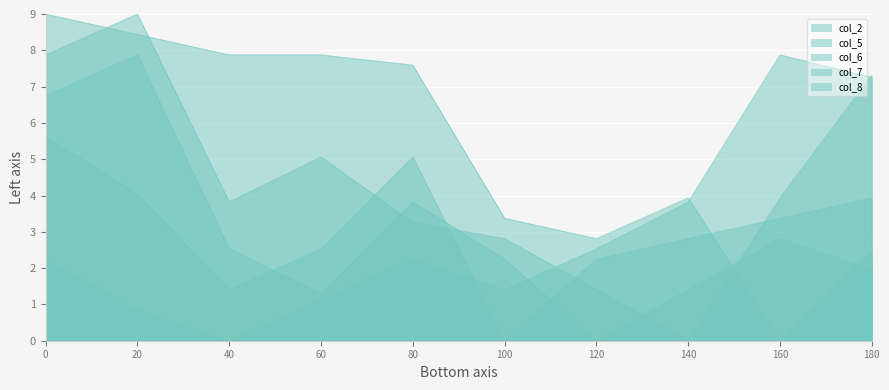

Which series has the largest range (max minus min)?

col_7